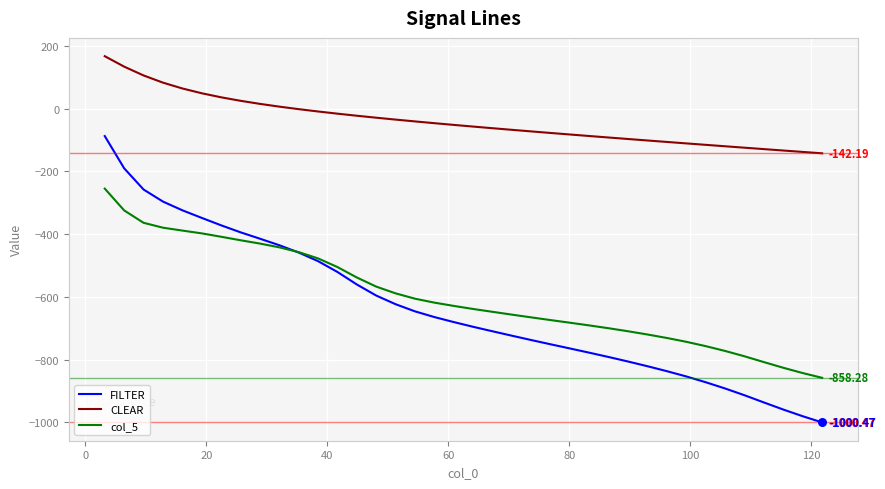

Which series has the largest total across all categories?

CLEAR